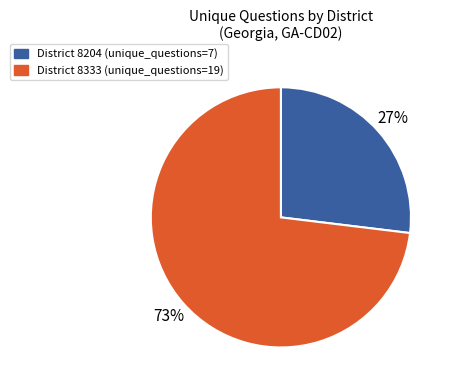

Count the number of slices in the pie.

2